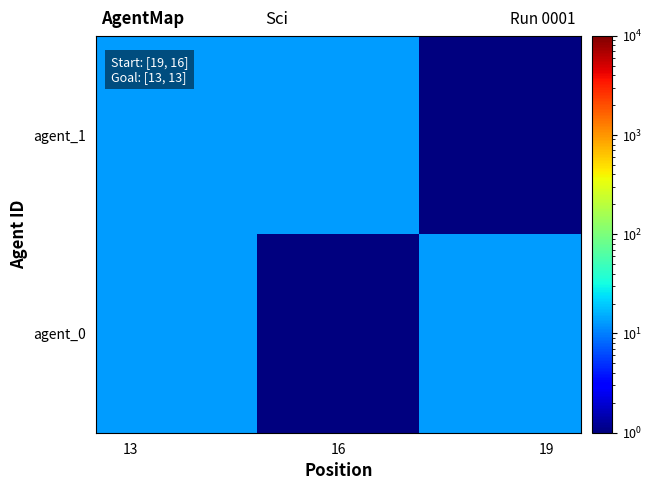

At how many categories does at least one series exceed 0?

3